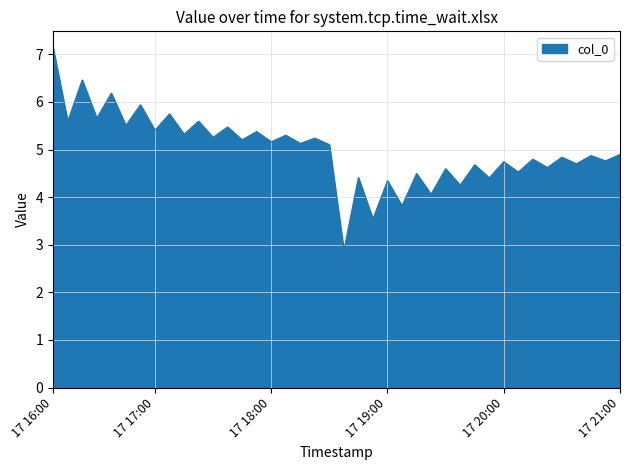

True or false: the data has more than 1 interior local peaks.

True